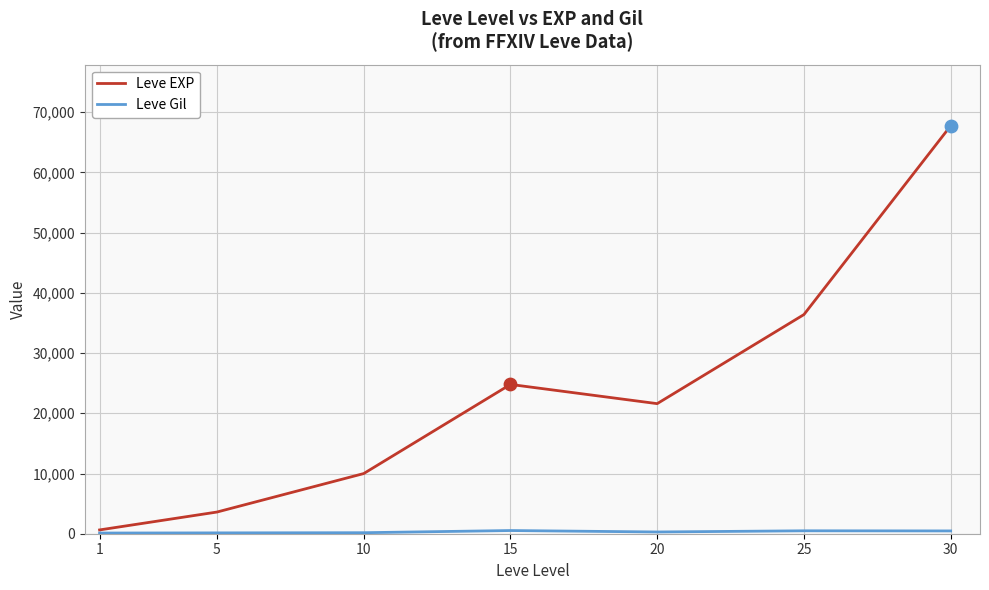

At which category is the sum across all series the highest?

30